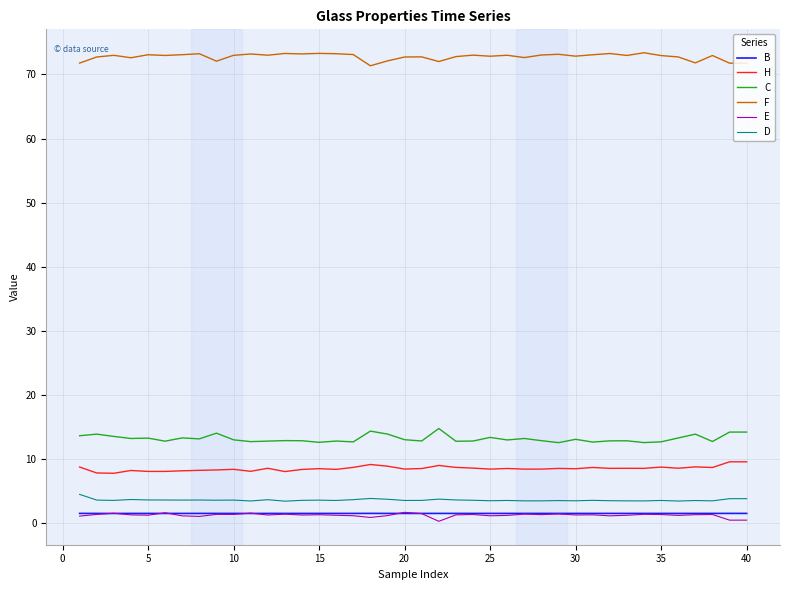

Which series has the largest total across all categories?

F